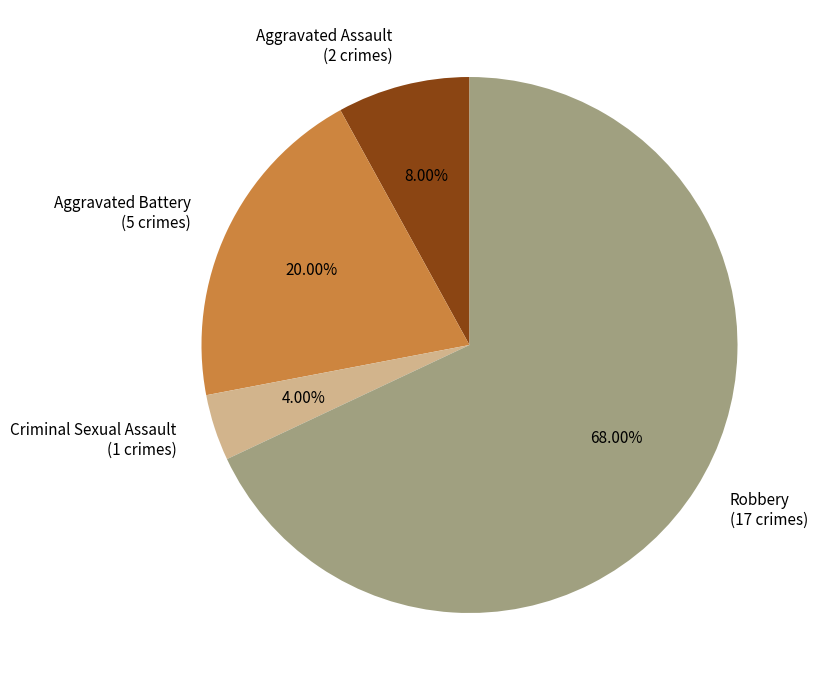

To the nearest percent, what is the difference between the largest and smallest slice percentages?

64%